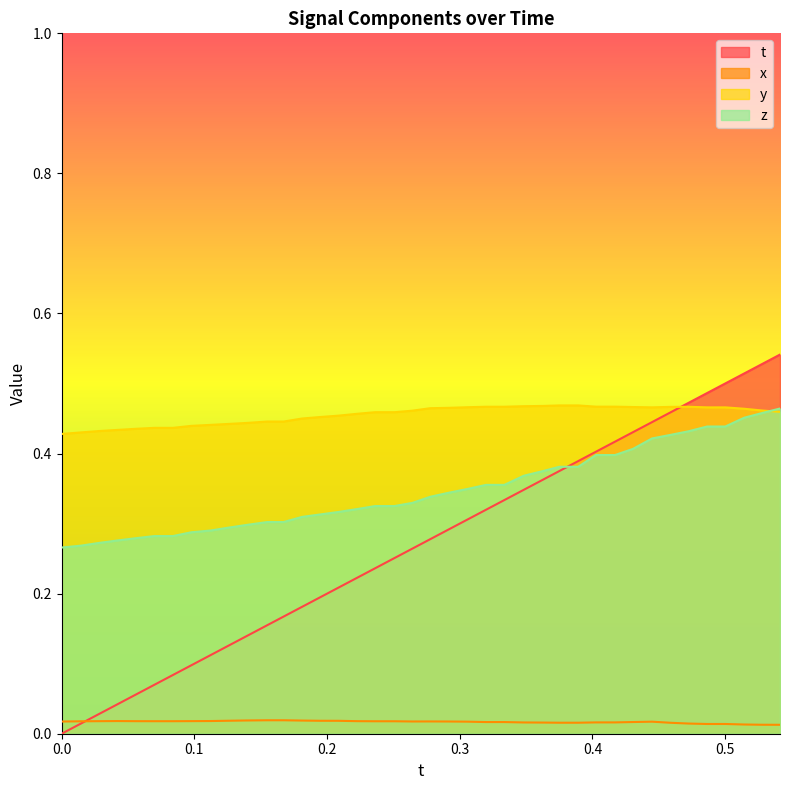

Rank the series by their average value, from lowest to highest.

x, t, z, y